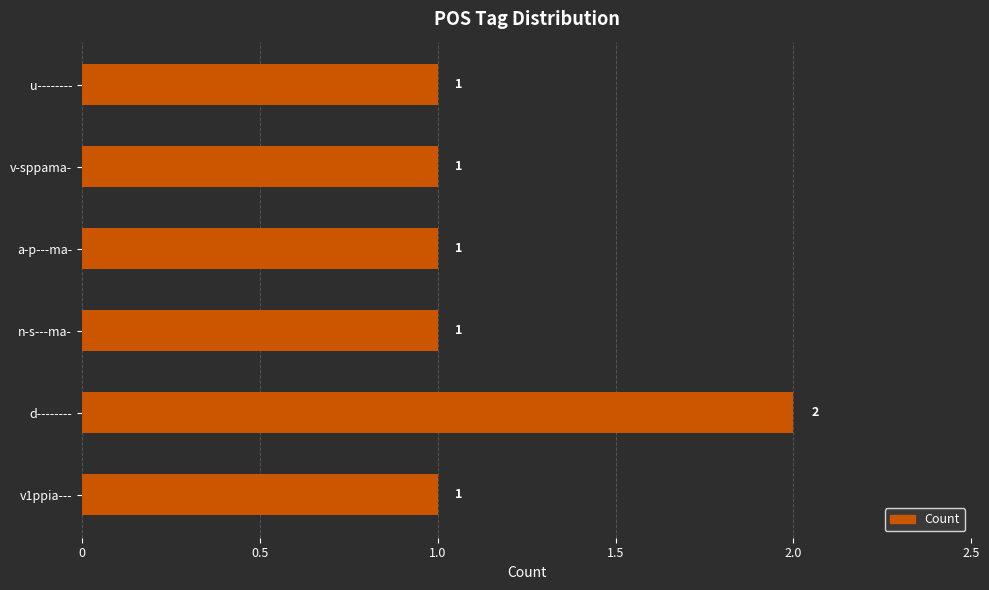

How many values are between 1 and 2?

6